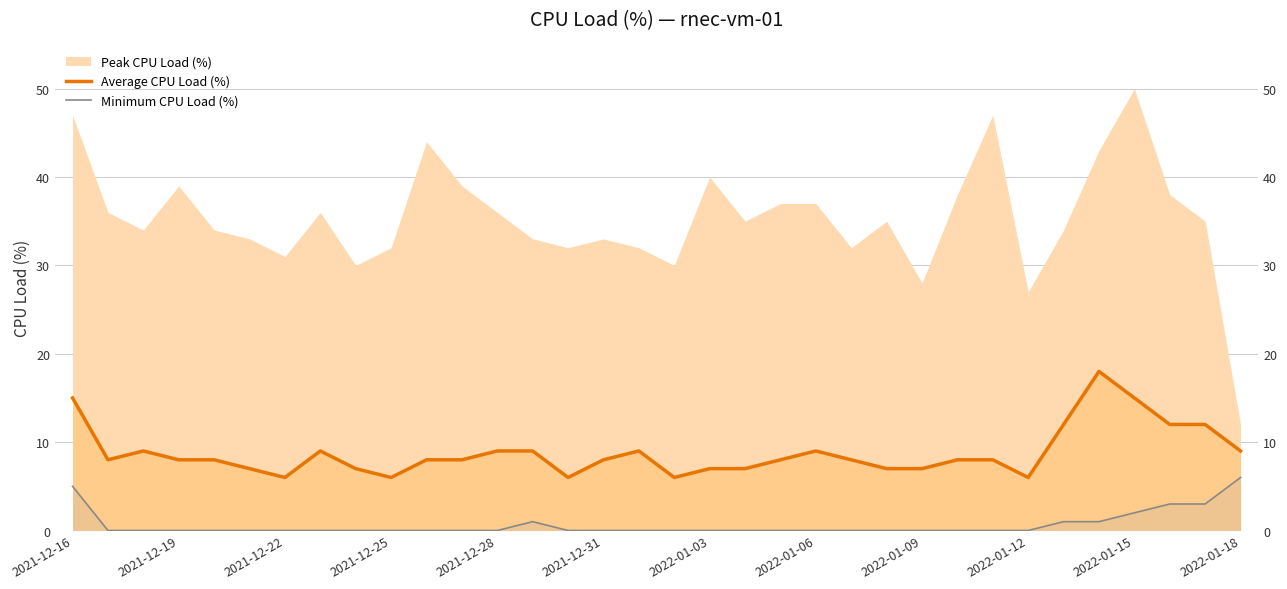

True or false: Average CPU Load (%) and Minimum CPU Load (%) cross at least once.

False